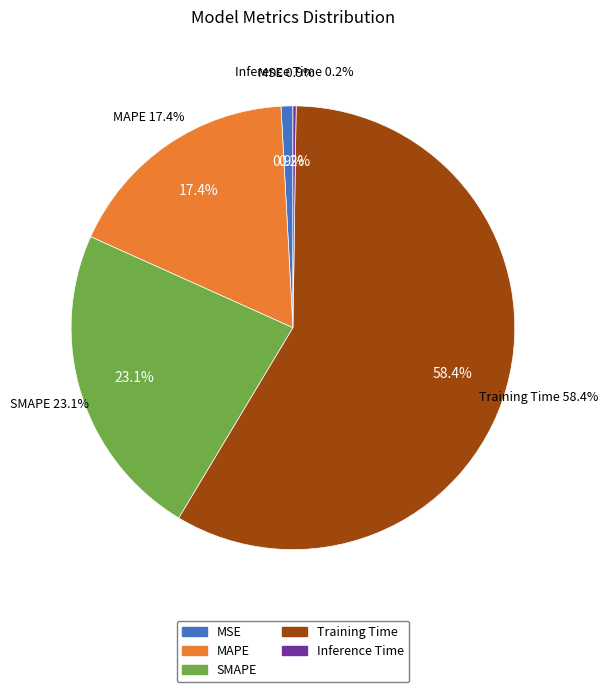

To the nearest percent, what percentage of the pie is MAPE?

17%